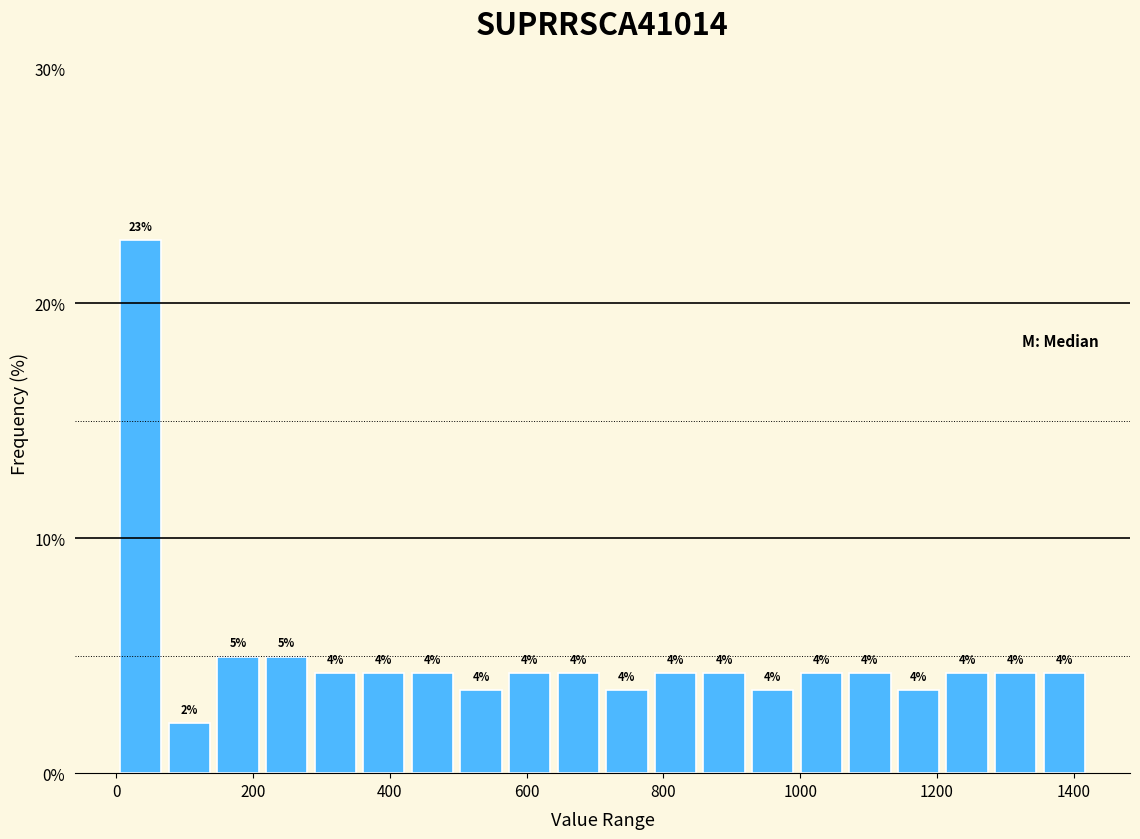

Around what value on the x-axis is the tallest bar? Give the approximate position of its centre, as read against the axis.

40